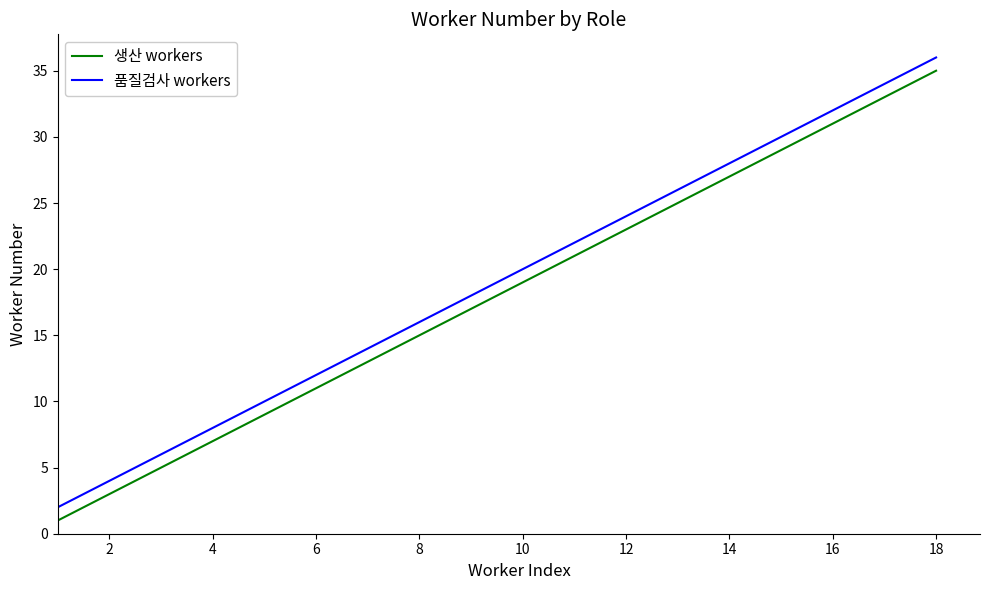

What is the greatest value displayed?

36